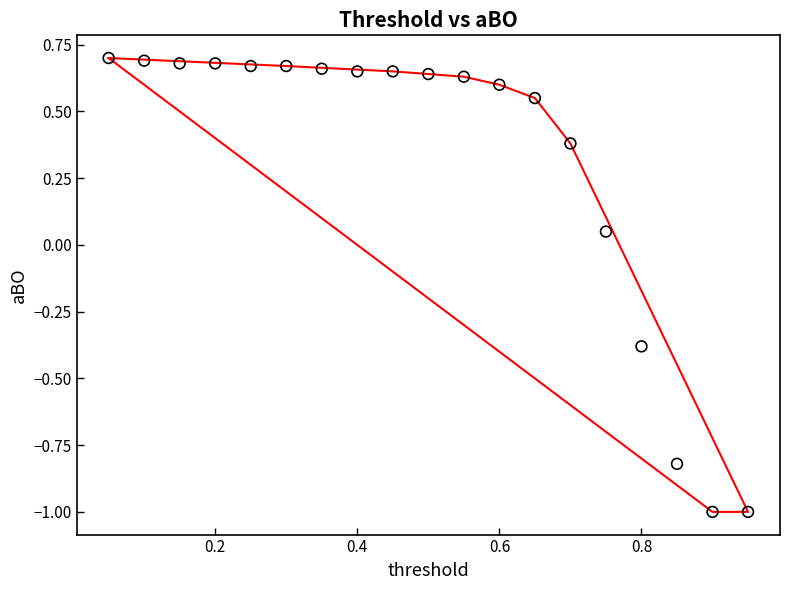

What is the range of X values (max minus min)?

0.9